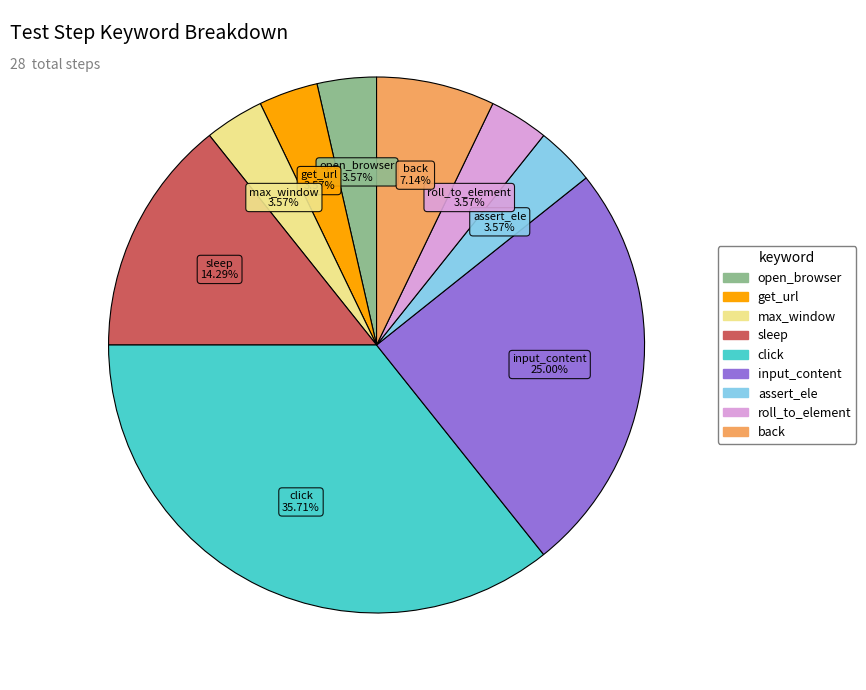

Which category has the biggest portion of the pie?

click